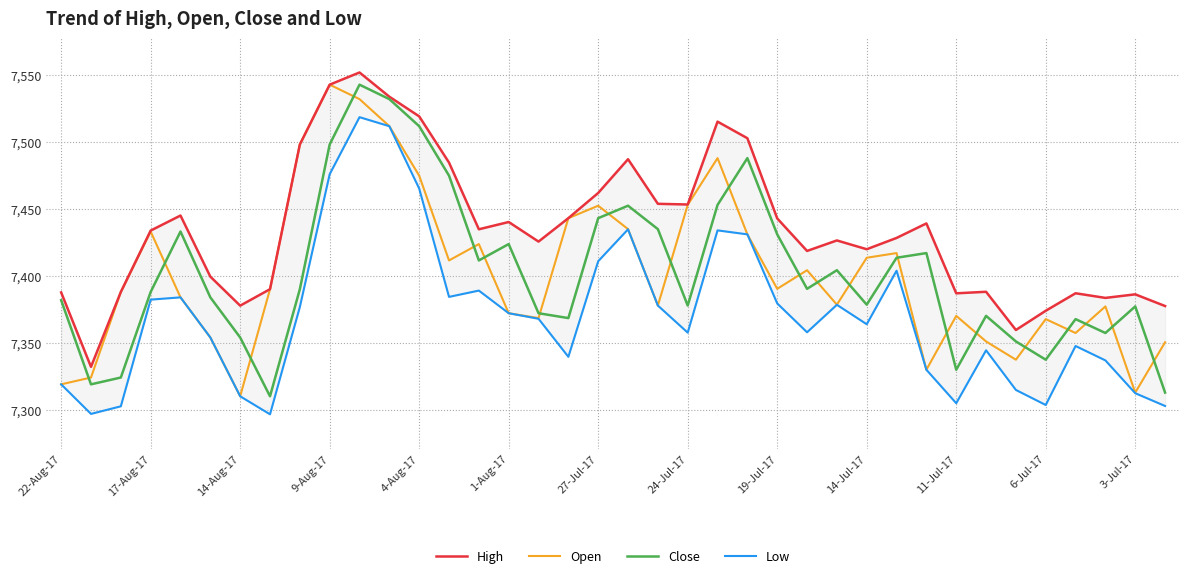

Reading left to right, list all the values displayed in this chart.

High: 7387.6	7331.9	7387.9	7433.7	7445.0	7399.4	7377.7	7390.0	7498.1	7542.7	7551.9	7533.7	7519.1	7484.5	7434.7	7440.1	7425.5	7443.0	7461.9	7487.1	7453.7	7453.2	7515.1	7502.7	7442.8	7418.5	7426.4	7419.8	7428.2	7439.1	7386.9	7388.0	7359.5	7373.9	7386.9	7383.4	7386.1	7377.4
Open: 7318.9	7324.0	7387.9	7433.0	7383.9	7353.9	7310.0	7389.9	7498.1	7542.7	7531.9	7511.7	7474.8	7411.4	7423.7	7372.0	7368.4	7443.0	7452.3	7434.8	7377.7	7452.9	7487.9	7430.9	7390.2	7404.1	7378.4	7413.4	7416.9	7329.8	7370.0	7350.9	7337.3	7367.6	7357.2	7377.1	7312.7	7350.3
Close: 7381.7	7318.9	7324.0	7387.9	7433.0	7383.9	7353.9	7310.0	7389.9	7498.1	7542.7	7531.9	7511.7	7474.8	7411.4	7423.7	7372.0	7368.4	7443.0	7452.3	7434.8	7377.7	7452.9	7487.9	7430.9	7390.2	7404.1	7378.4	7413.4	7416.9	7329.8	7370.0	7350.9	7337.3	7367.6	7357.2	7377.1	7312.7
Low: 7318.9	7296.8	7302.5	7382.2	7383.9	7353.9	7310.0	7296.5	7376.7	7475.8	7518.4	7511.7	7465.1	7384.2	7388.9	7372.0	7367.9	7339.4	7410.9	7434.7	7377.7	7357.5	7433.9	7430.9	7379.3	7357.8	7378.3	7363.8	7403.8	7329.8	7304.8	7344.3	7314.7	7303.5	7347.5	7336.8	7312.3	7302.7